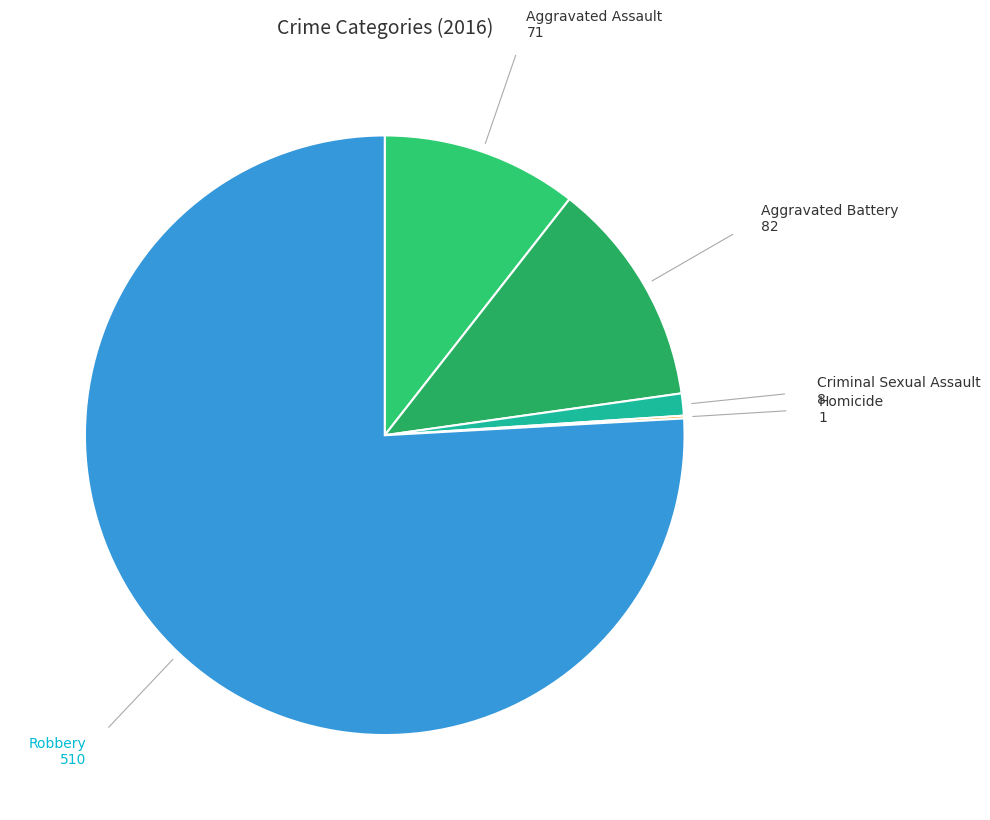

To the nearest percent, what is the difference between the largest and smallest slice percentages?

76%